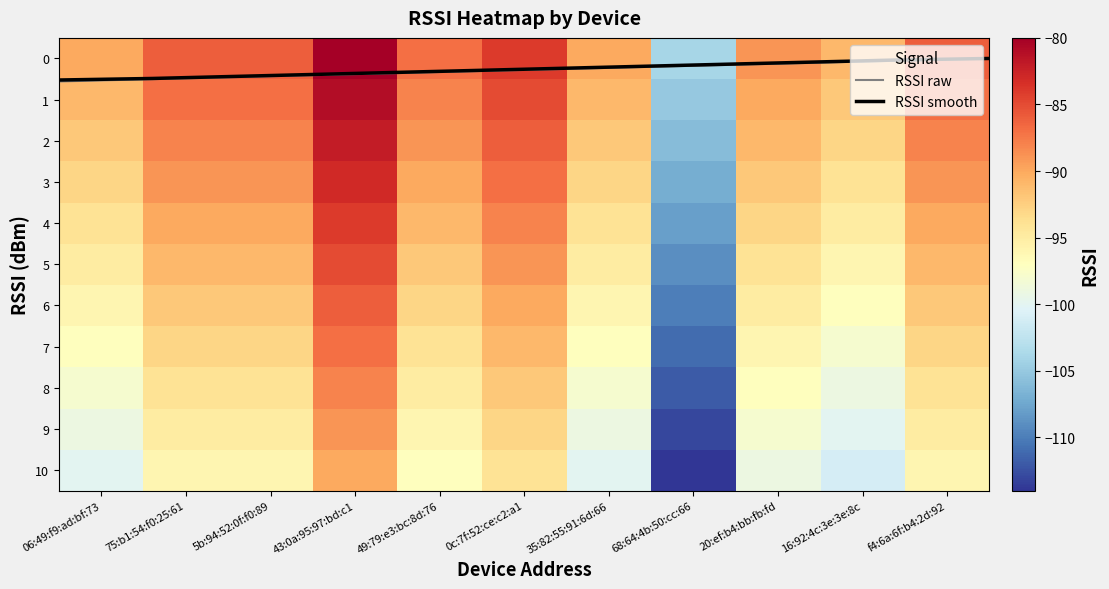

What is the maximum value for RSSI raw?

0.6